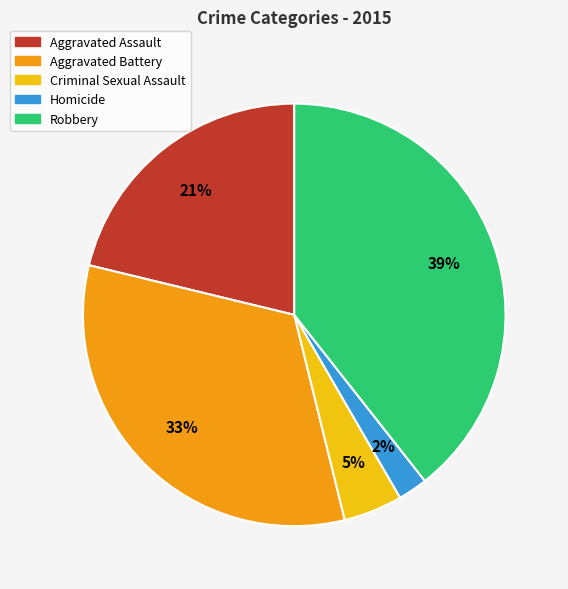

To the nearest percent, what is the average slice percentage?

20%